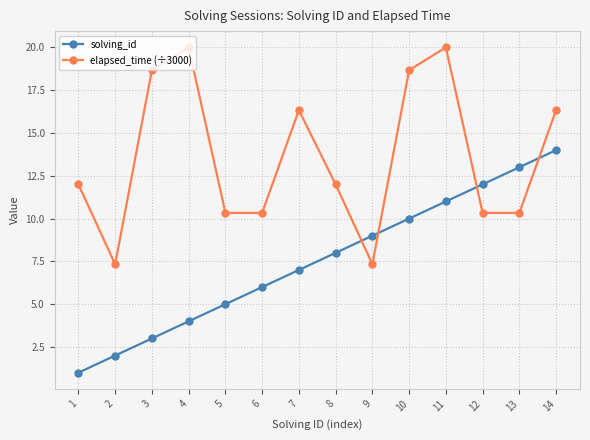

Is this an area chart (filled region under the line)?

No